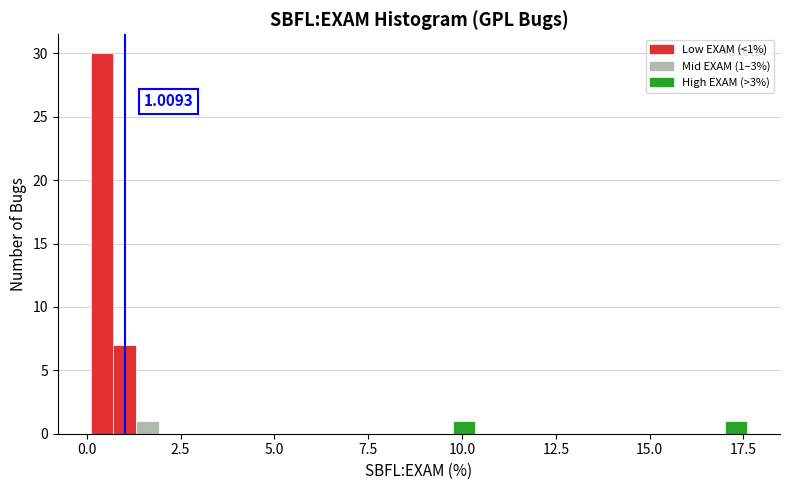

Read against the x-axis, roughly where is the centre of the tallest bar?

0.5